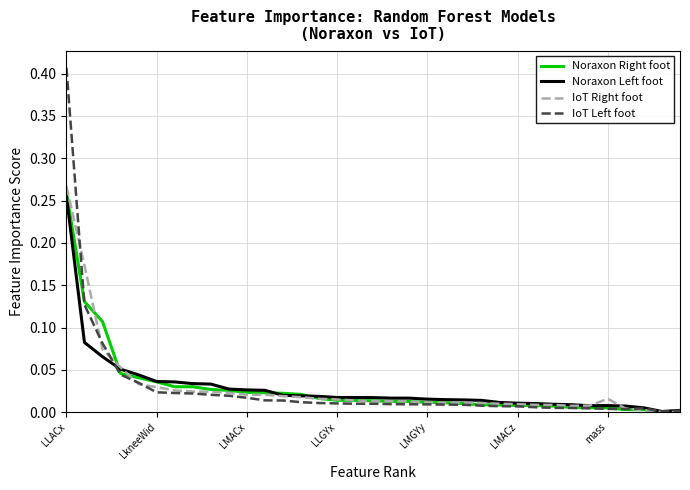

Which series has the widest spread of values?

IoT Left foot